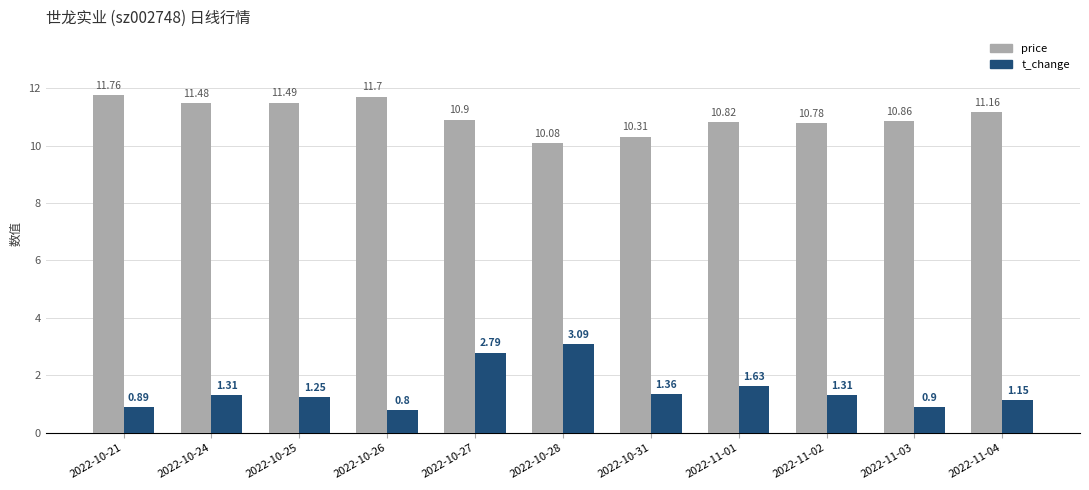

Between 2022-10-21 and 2022-10-24, which series saw the biggest shift?

t_change